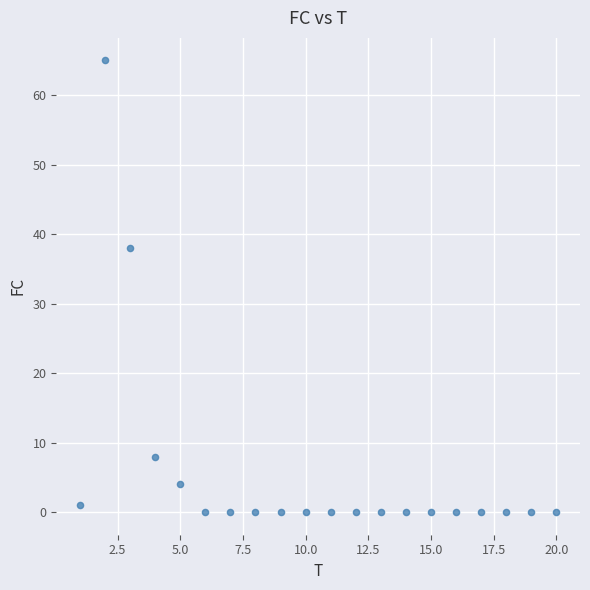

What Y value in the scatter plot is closest to 32?

38